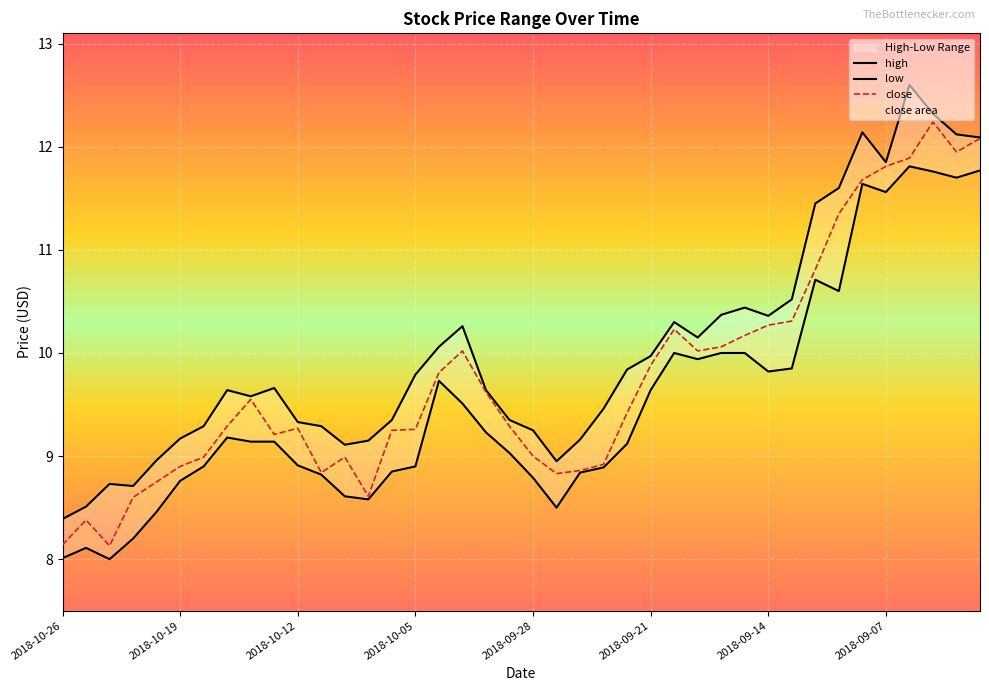

The close series shows 8.8 at 2018-10-22. True or false?

True